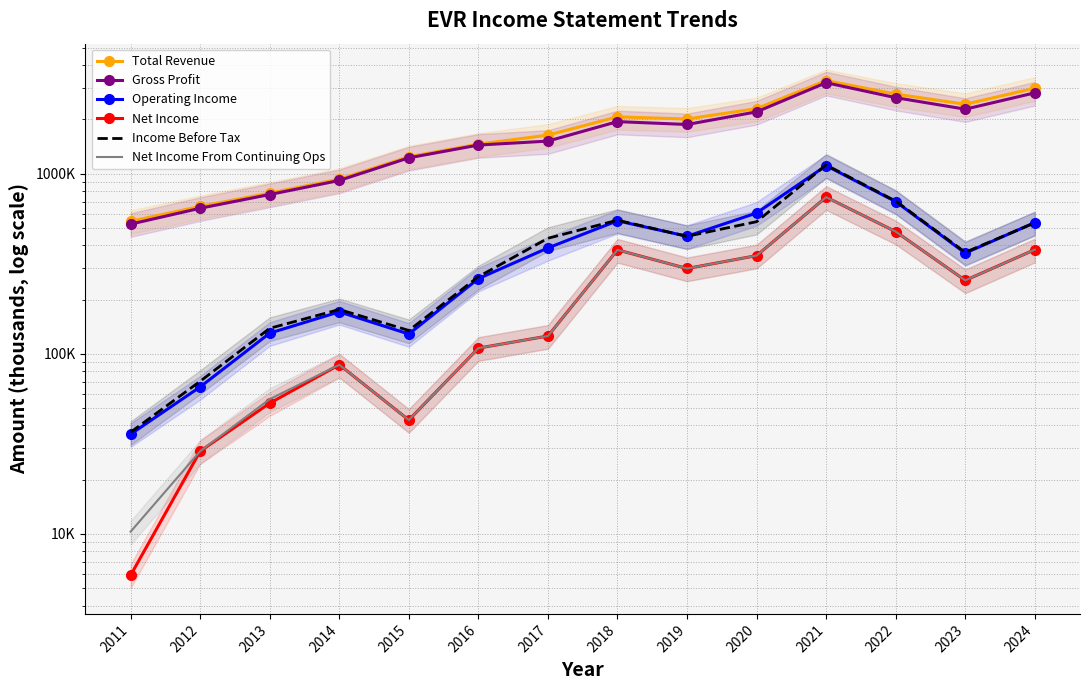

Where does the Total Revenue series first go above 2008700?

2018